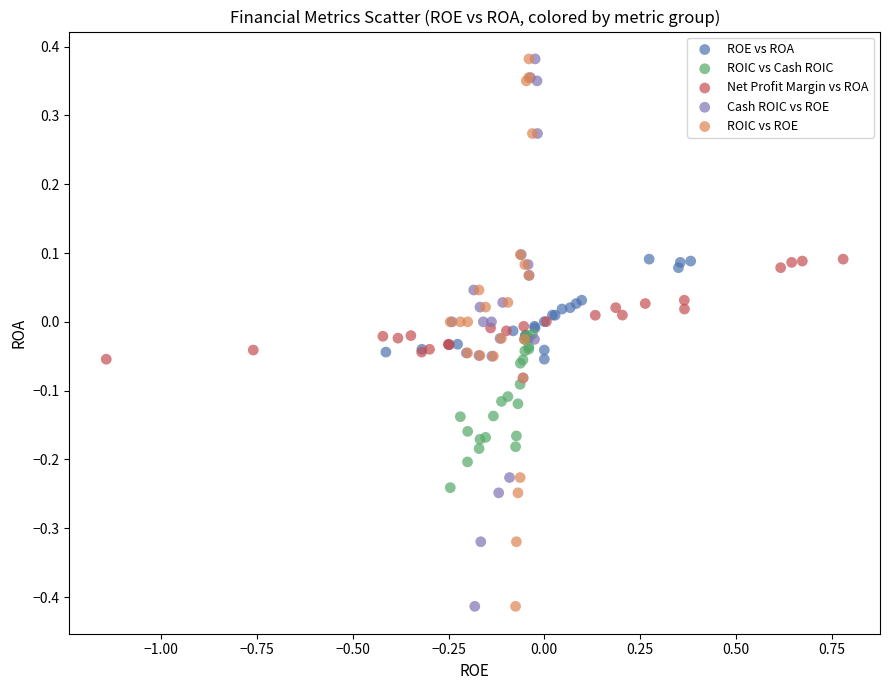

What are all the series names shown in the legend?

ROE vs ROA, ROIC vs Cash ROIC, Net Profit Margin vs ROA, Cash ROIC vs ROE, ROIC vs ROE